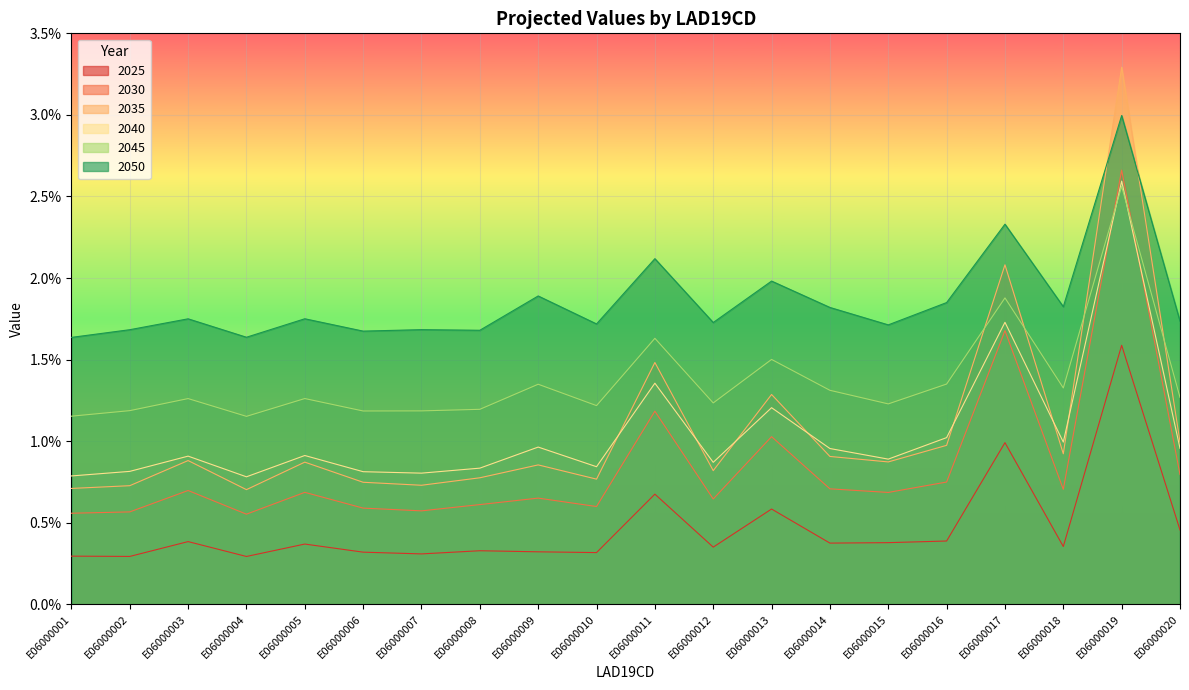

Count the number of categories in the chart.

20